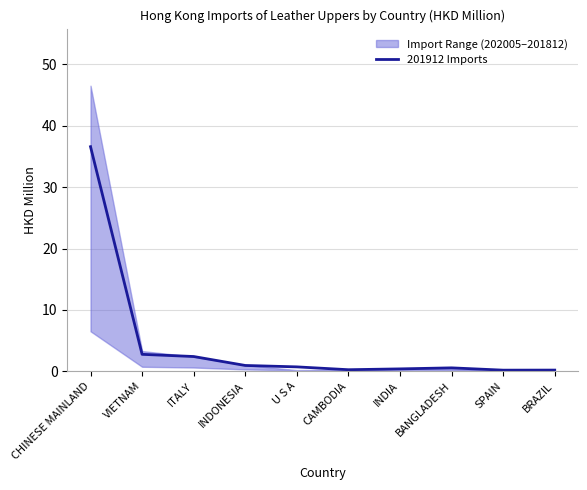

Which label corresponds to the largest value in the chart?

CHINESE MAINLAND